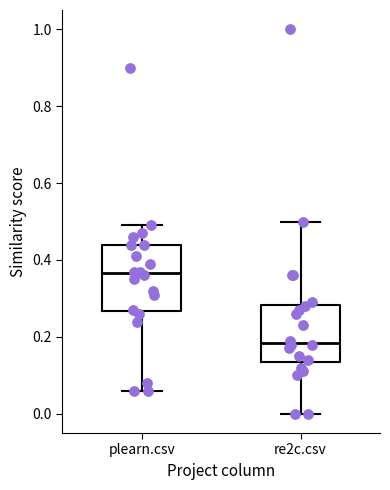

Which box has the lowest median line?

re2c.csv